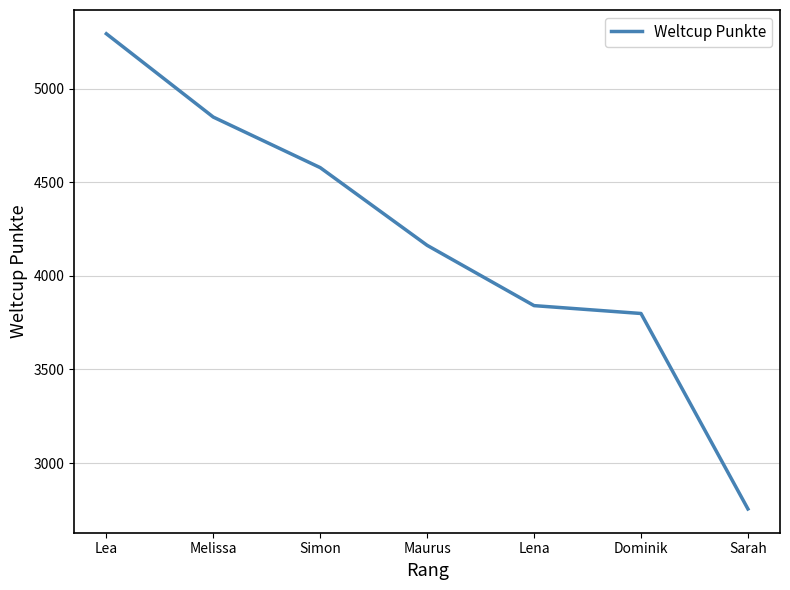

Which has a higher value, Maurus or Sarah?

Maurus